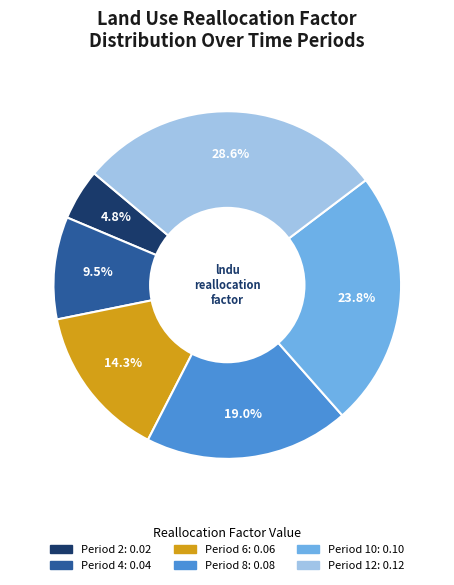

How many slices are in this pie chart?

6